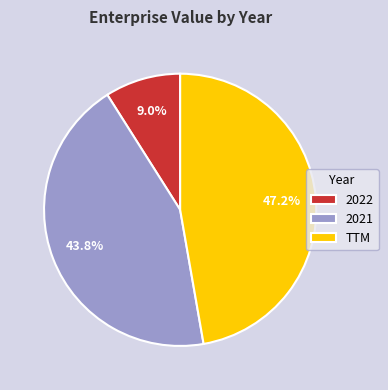

How many segments does this pie chart have?

3